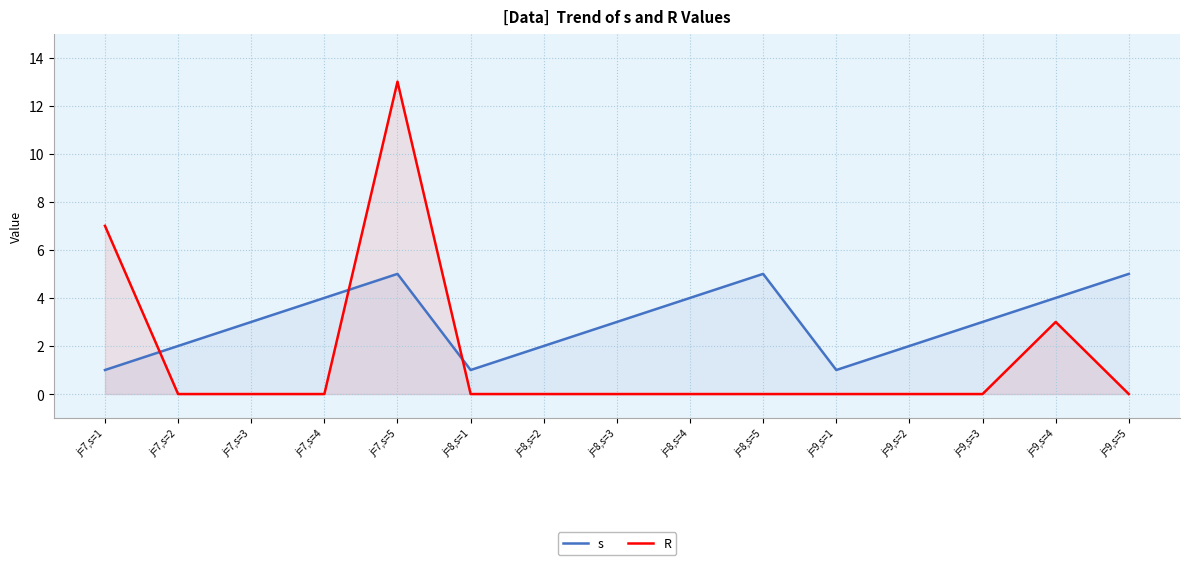

How many lines are shown in the chart?

2